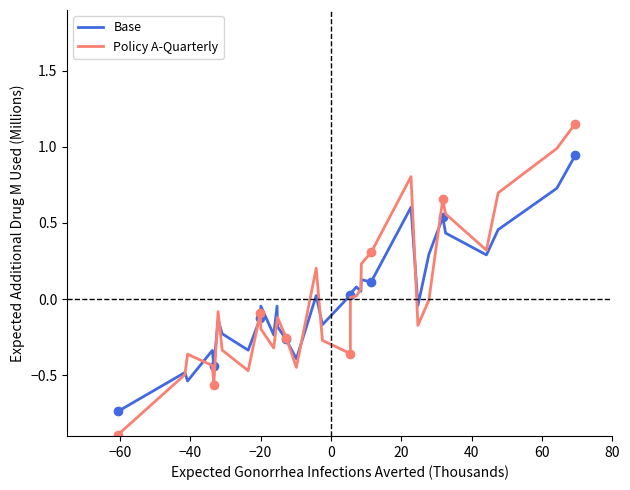

What is the value of the Policy A-Quarterly point at the 30th from the left?

0.7